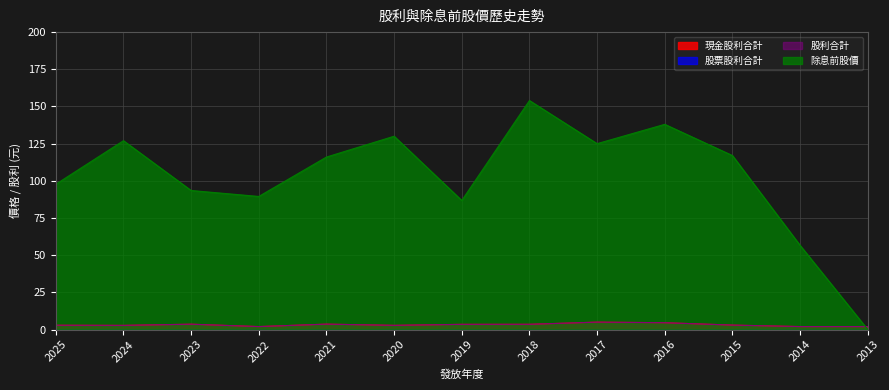

What is the difference between the 股利合計 values at 2021 and 2019?

0.1